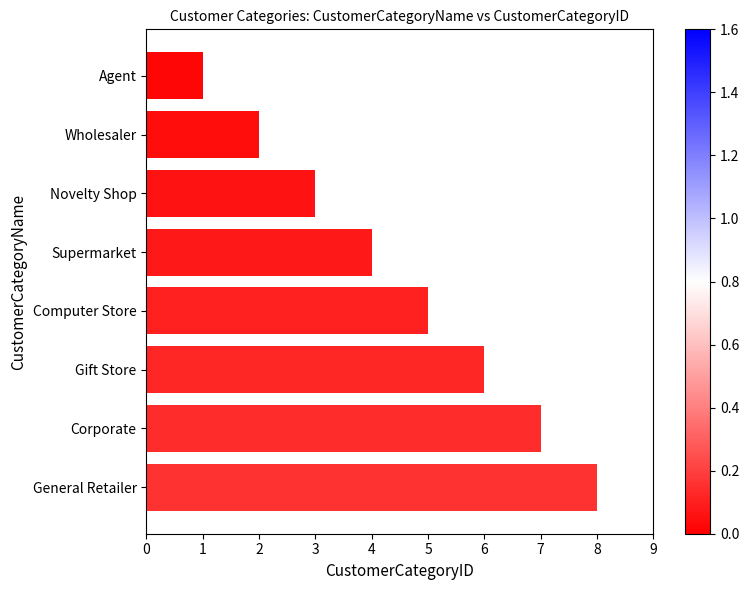

How many distinct data groups are displayed?

1